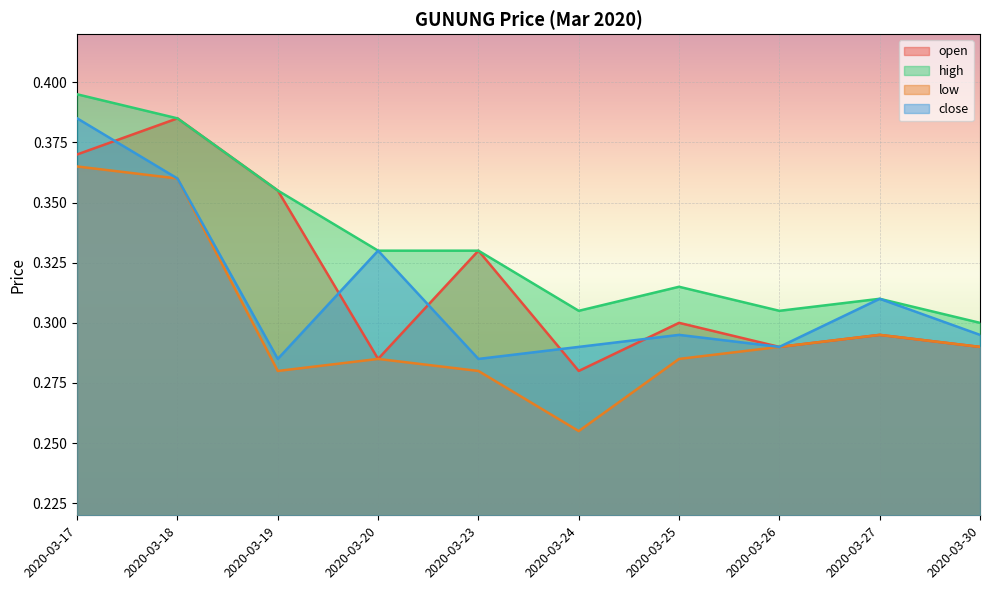

The low series shows 0.4 at 2020-03-17. True or false?

True